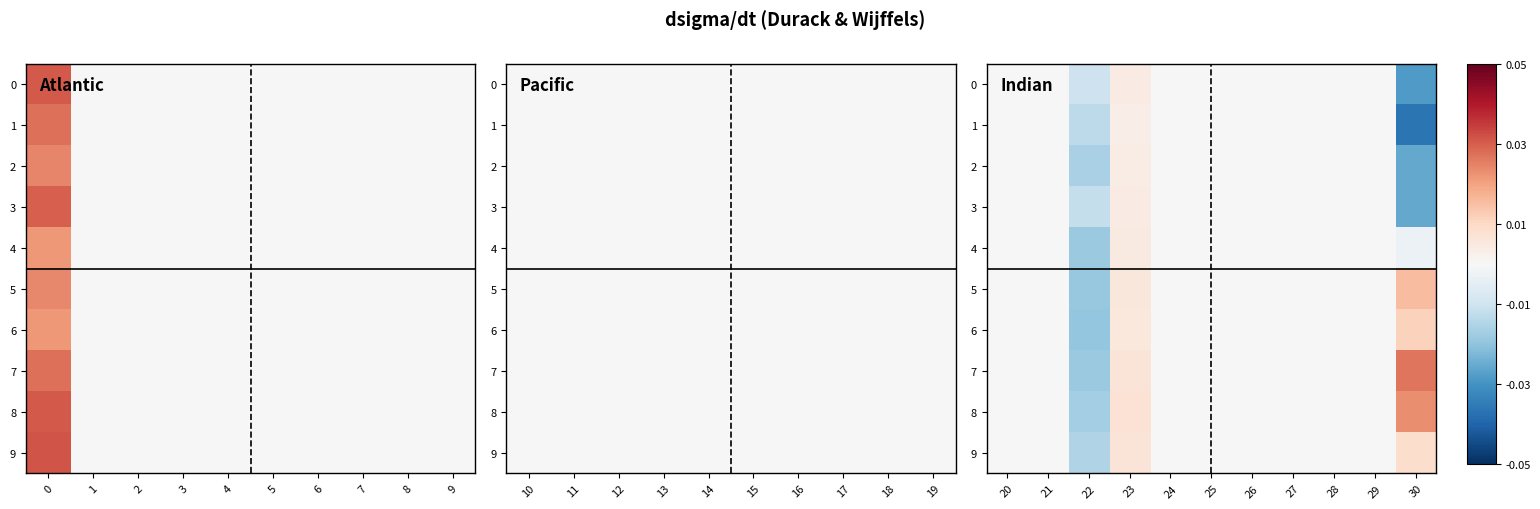

Is the value of 8 at 22 greater than the value of 5 at 27?

No